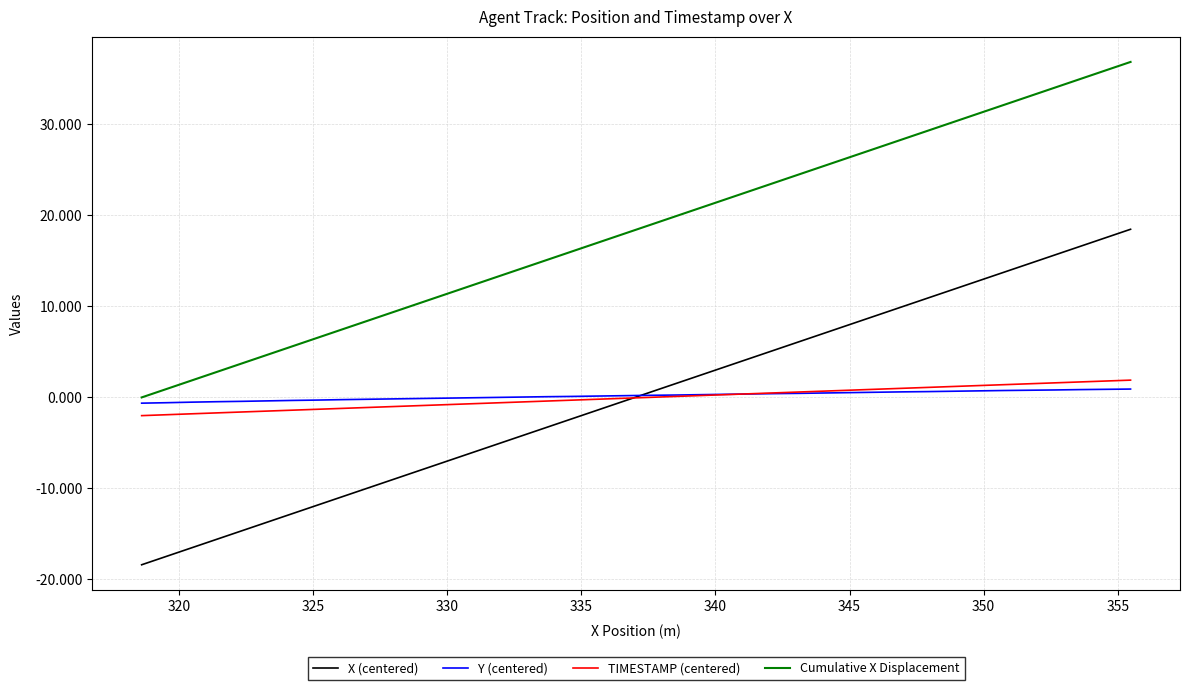

True or false: Cumulative X Displacement and TIMESTAMP (centered) cross at least once.

False